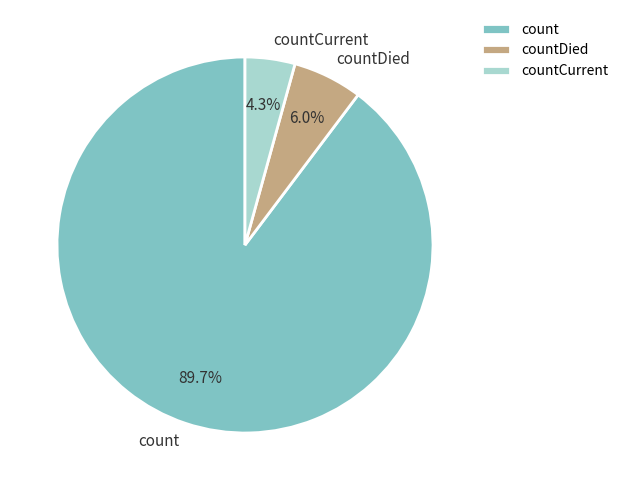

How many segments does this pie chart have?

3